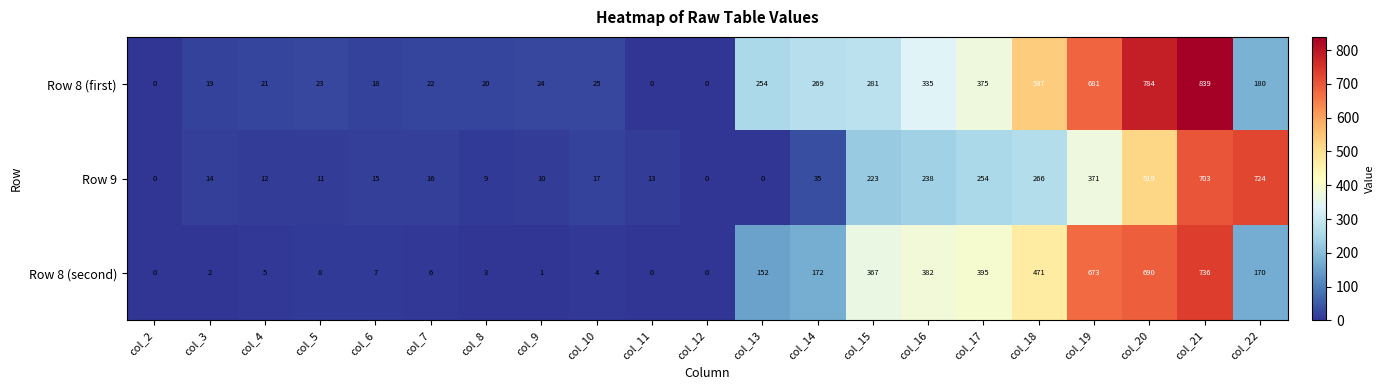

How many values in the Row 8 (second) series are below 8?

10